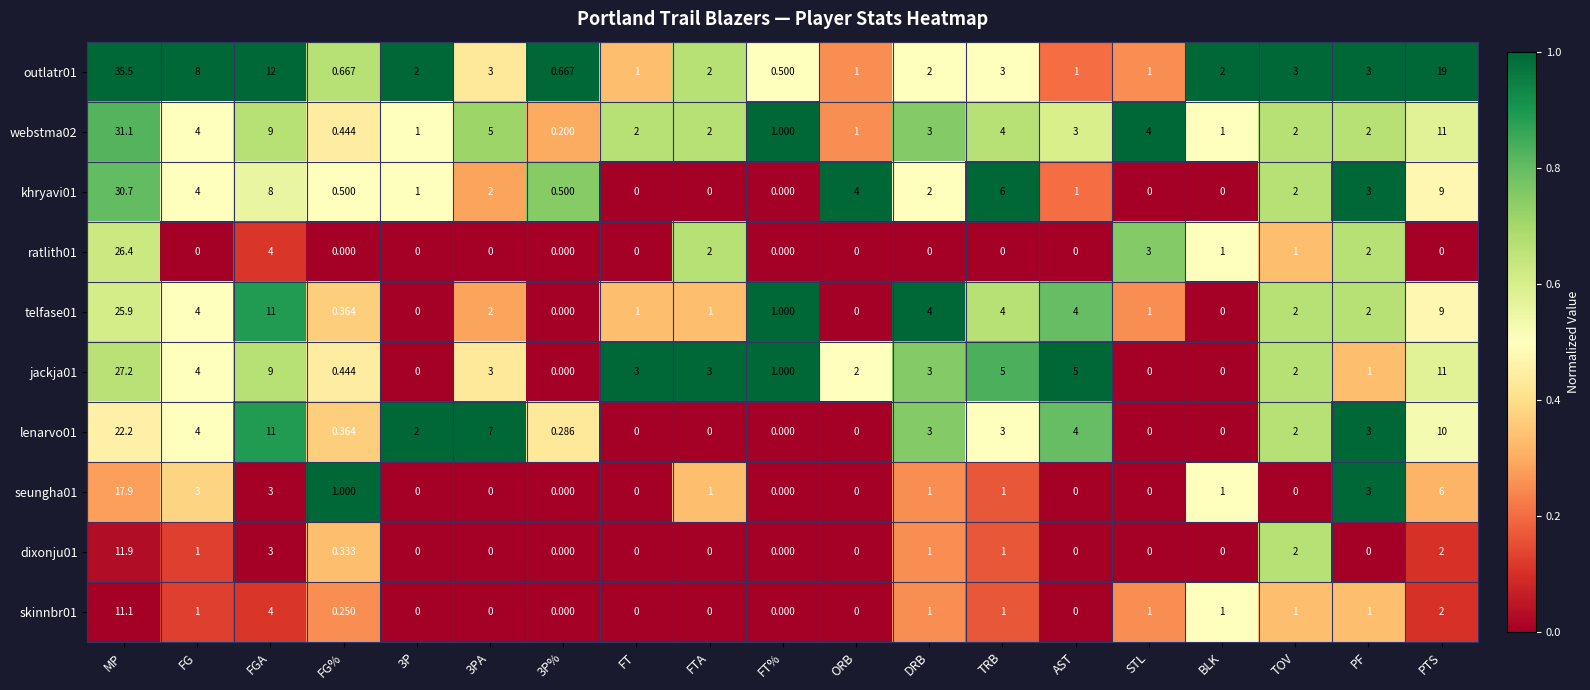

At which label does jackja01 first exceed 3?

MP